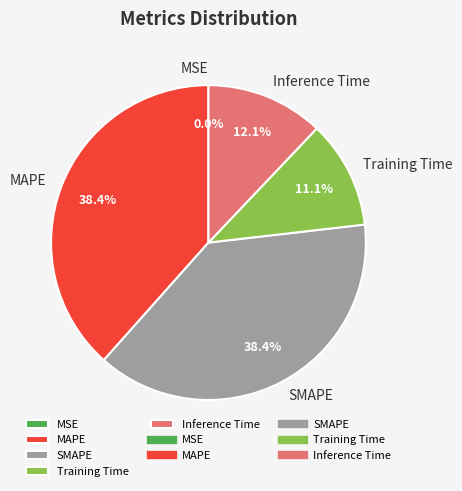

What percentage is NOT represented by MAPE?

61.6%